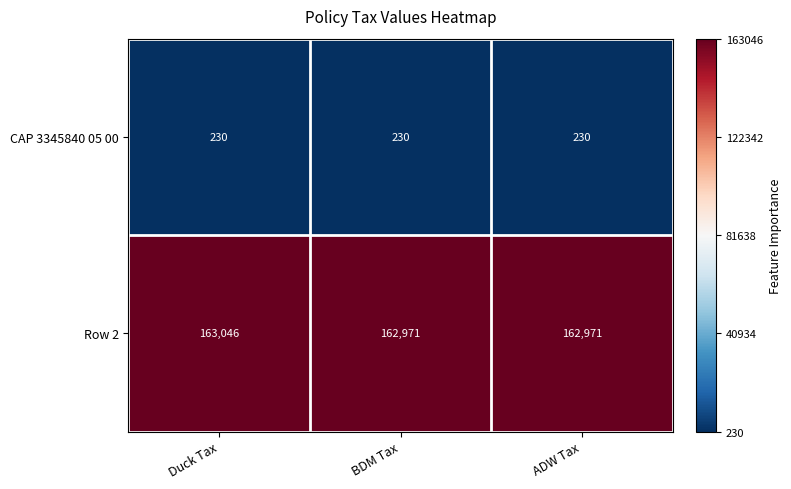

What is the difference between the Row 2 values at Duck Tax and BDM Tax?

75